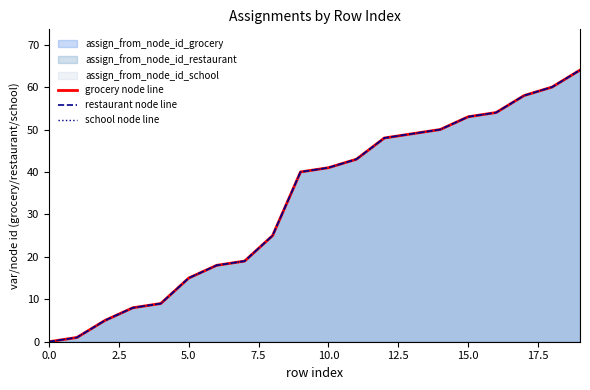

Which has a higher value, 12 or 15?

15